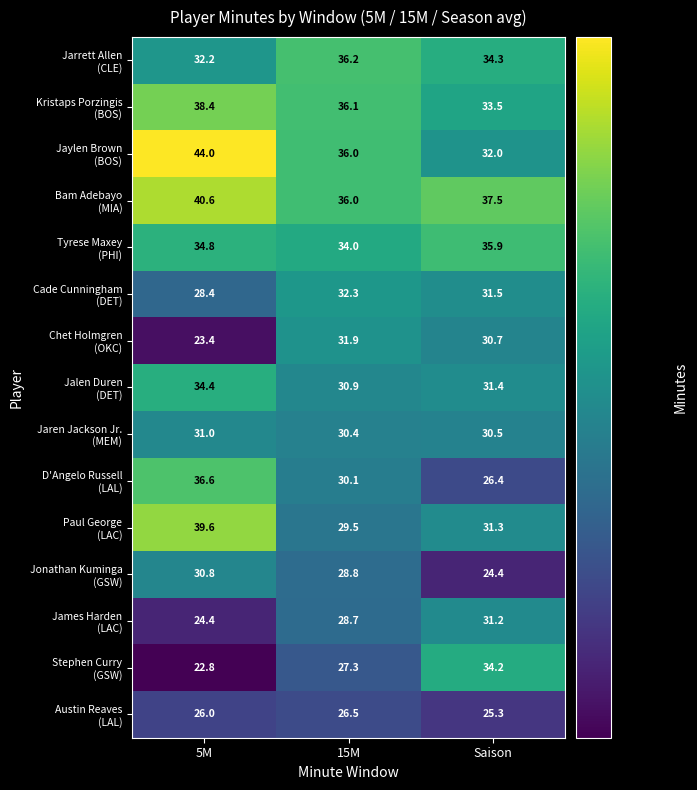

At which category is the sum across all series the highest?

5M